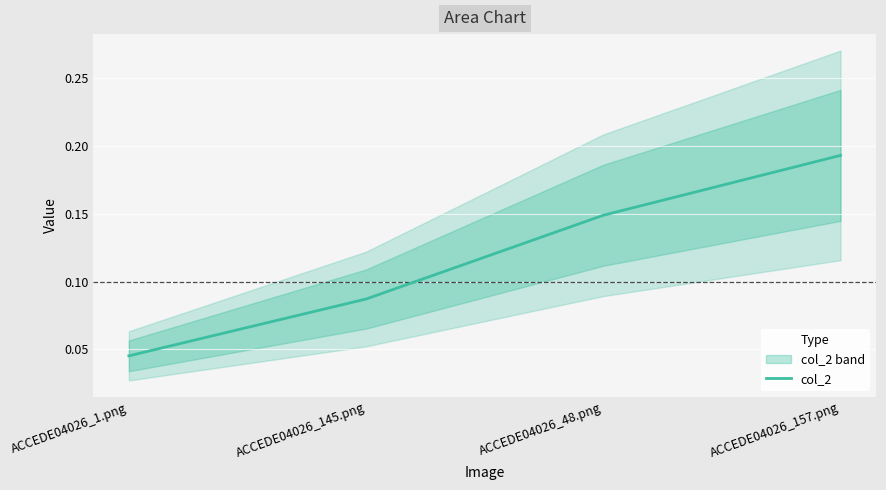

The chart shows a value of 0.2 at ACCEDE04026_48.png. True or false?

False